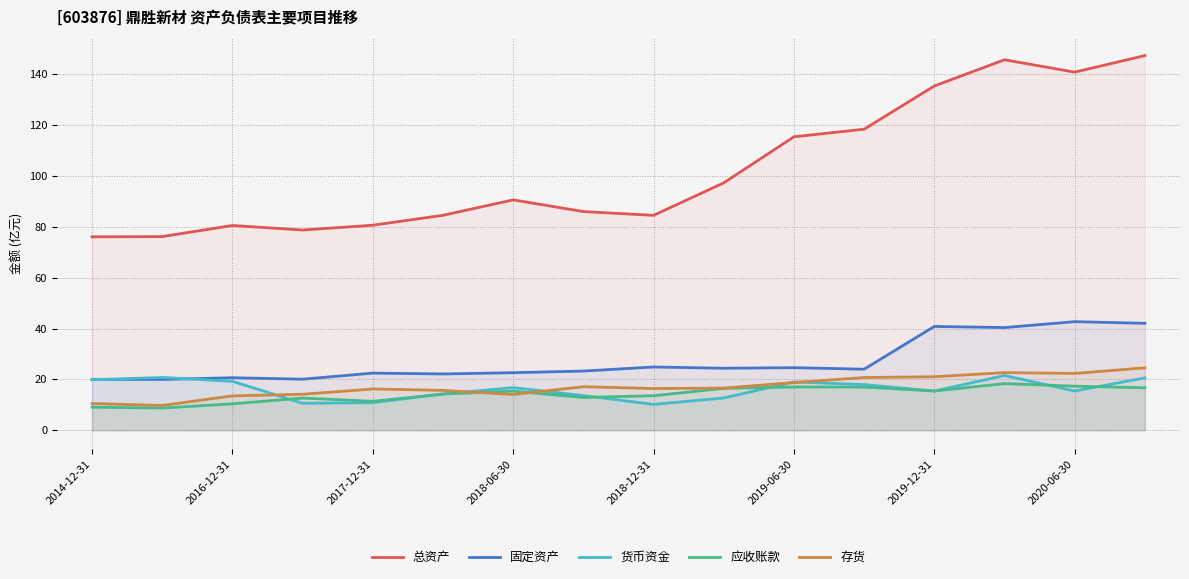

True or false: 应收账款 and 固定资产 intersect in this chart.

False